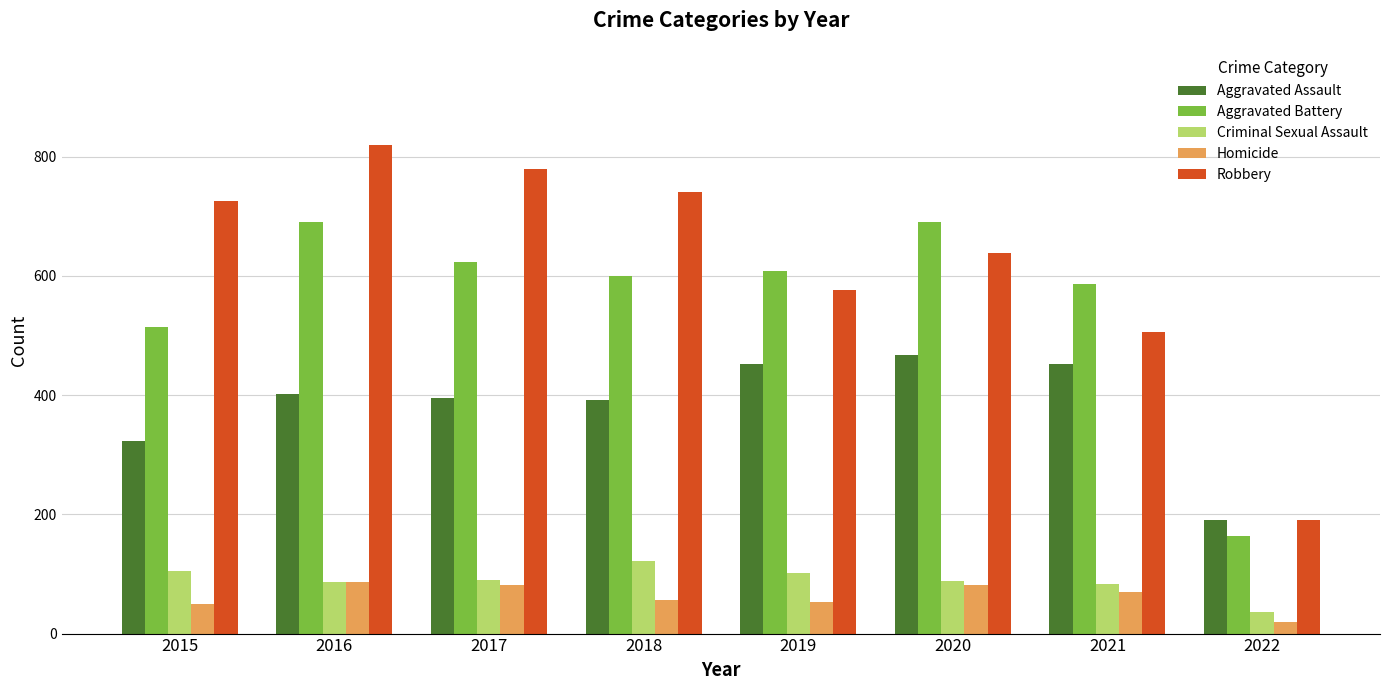

What value does the Aggravated Battery series have at 2017?

623